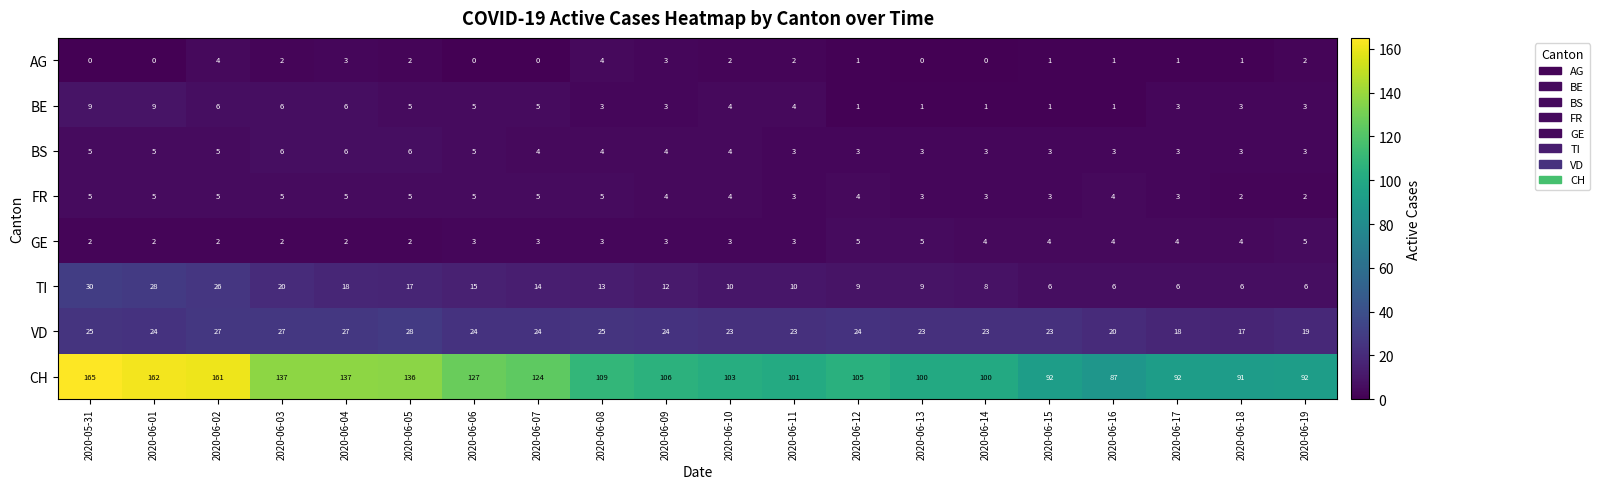

At which category is the sum across all series the highest?

2020-05-31